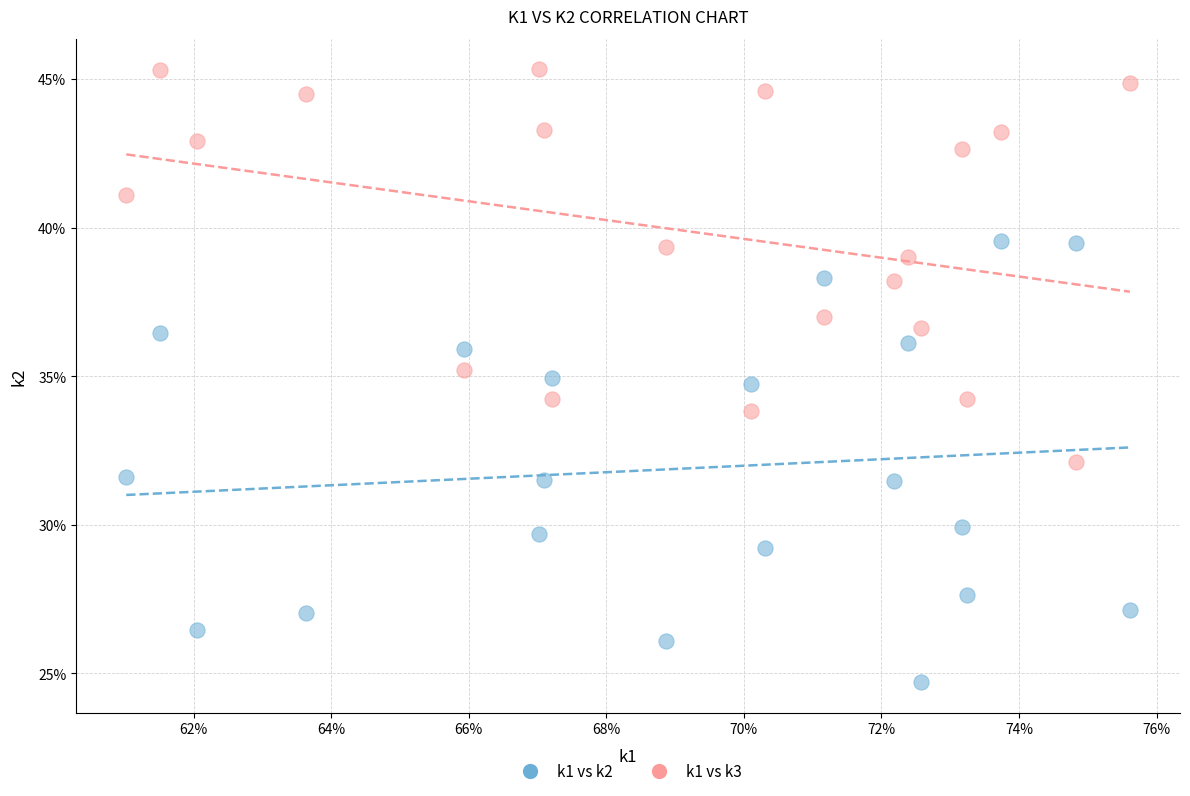

What are all the series names shown in the legend?

k1 vs k2, k1 vs k3